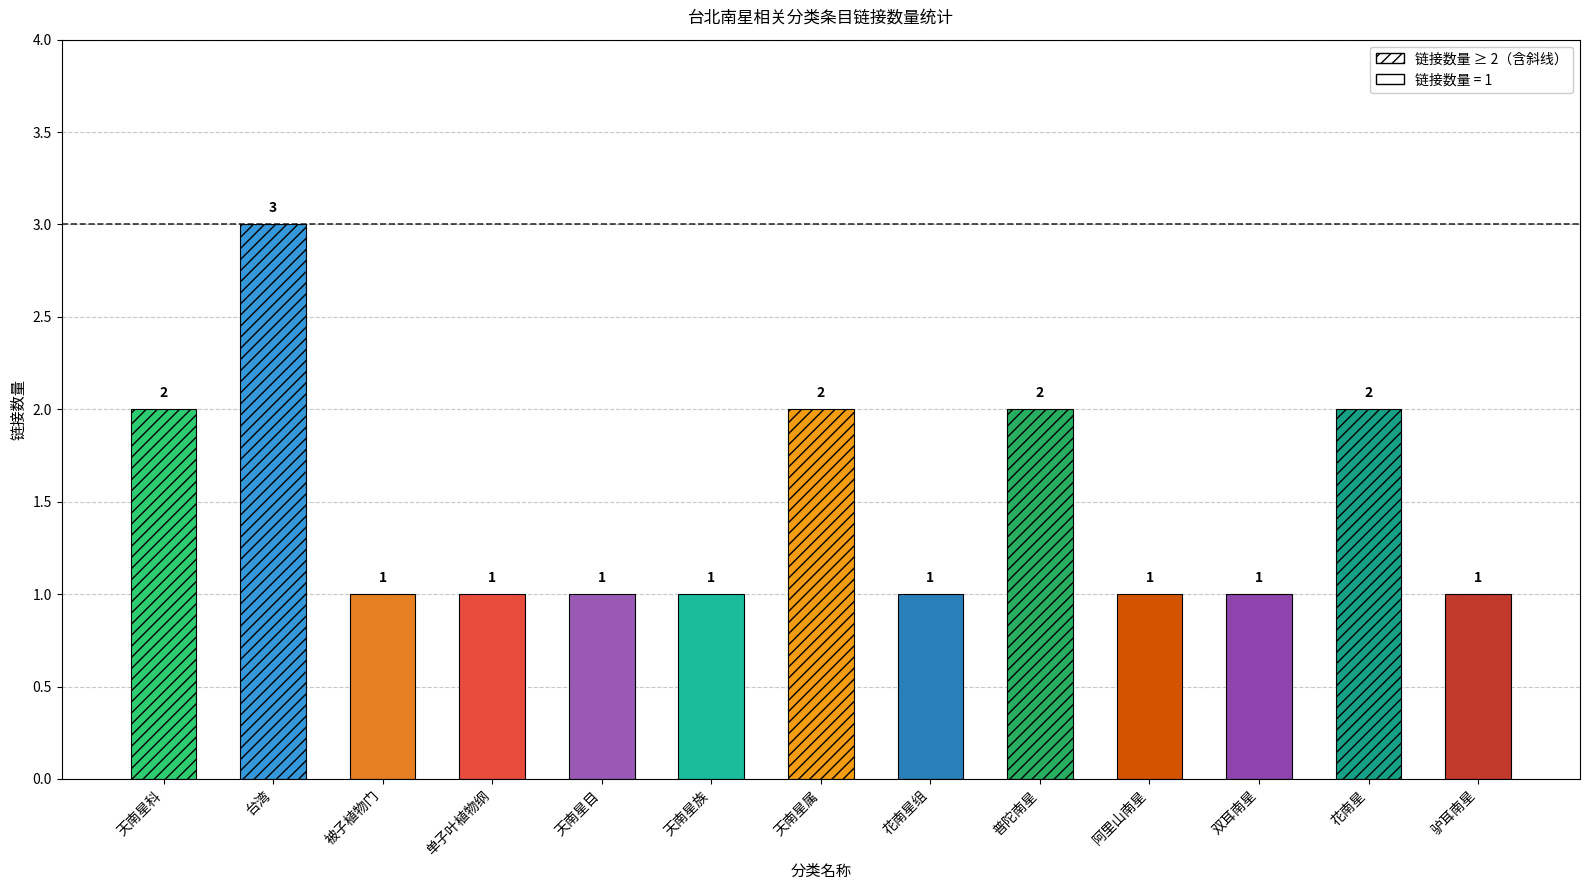

Approximately how many times larger is the value at 台湾 compared to 驴耳南星?

3.0